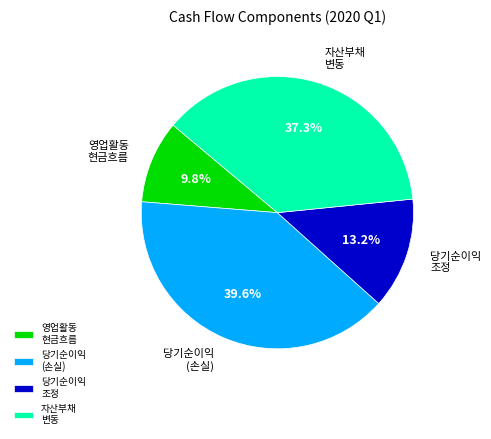

What is the ratio of the value at 자산부채 변동 to the value at 당기순이익 조정?

2.8